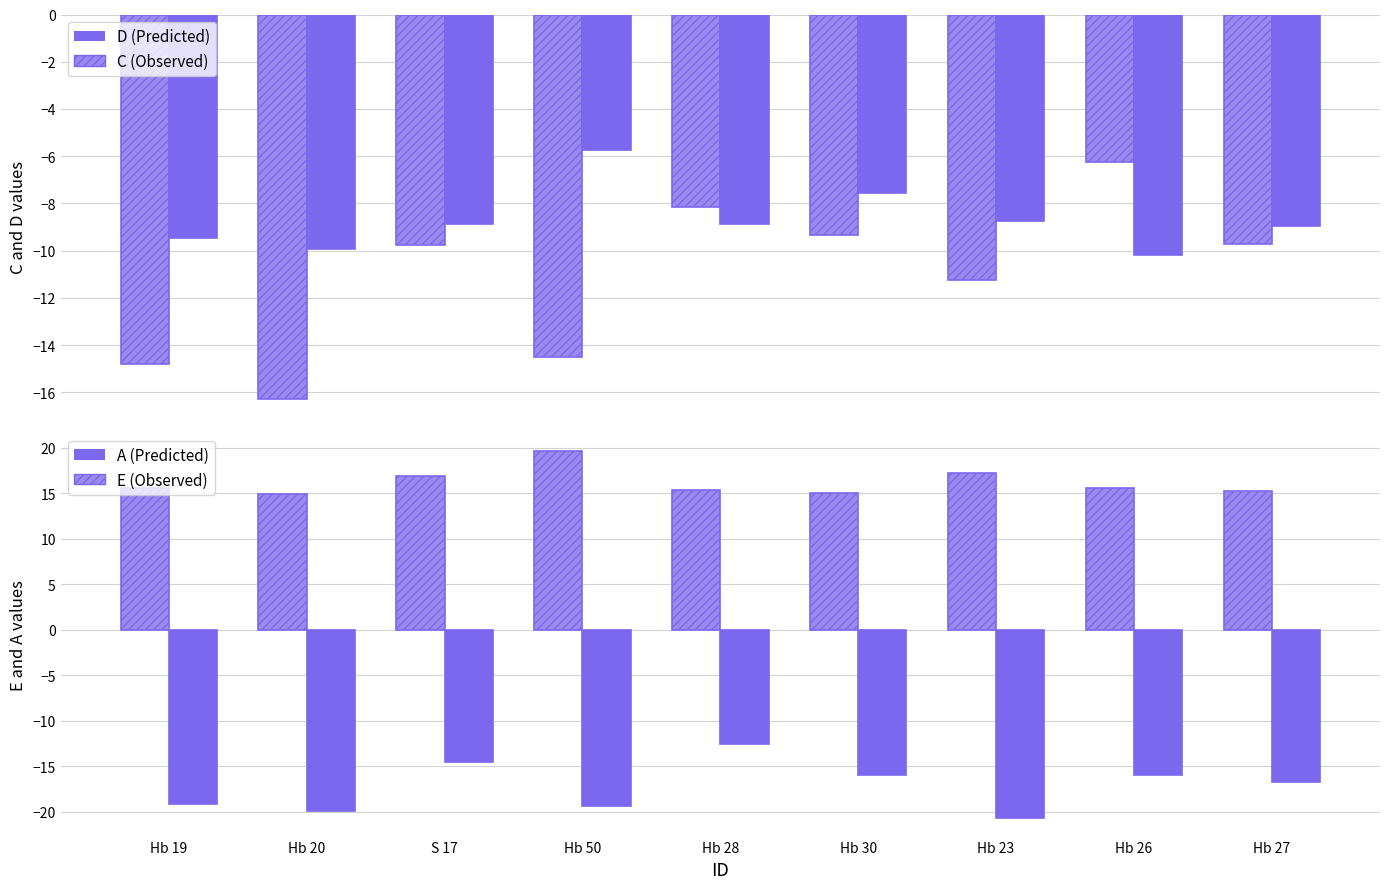

The value of C (Observed) at Hb 28 is -8.1. True or false?

True